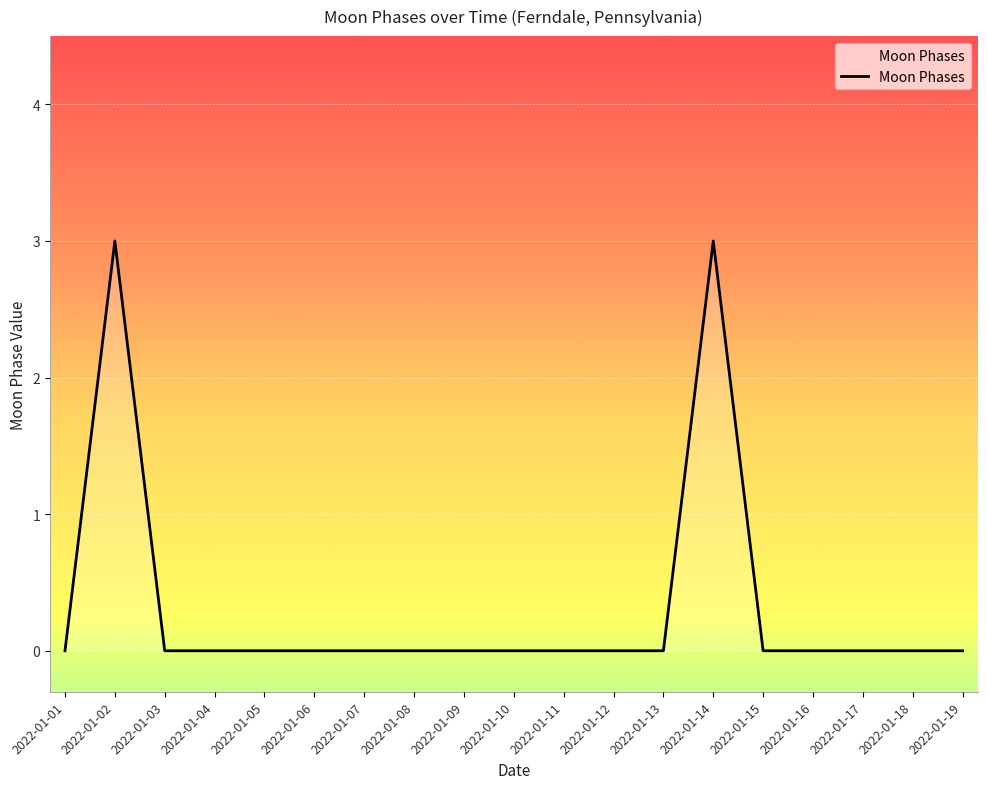

Reading left to right, what are all the values shown in this chart?

2022-01-01=0	2022-01-02=3	2022-01-03=0	2022-01-04=0	2022-01-05=0	2022-01-06=0	2022-01-07=0	2022-01-08=0	2022-01-09=0	2022-01-10=0	2022-01-11=0	2022-01-12=0	2022-01-13=0	2022-01-14=3	2022-01-15=0	2022-01-16=0	2022-01-17=0	2022-01-18=0	2022-01-19=0